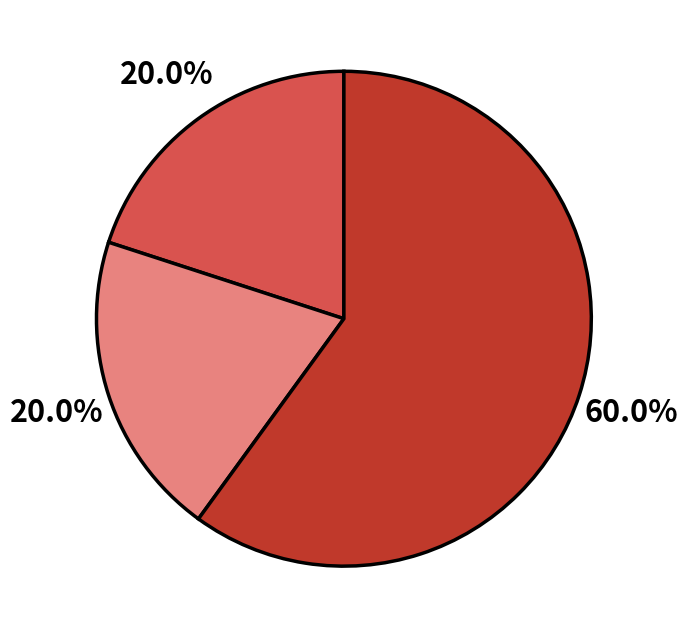

Does any single category account for the majority?

Yes